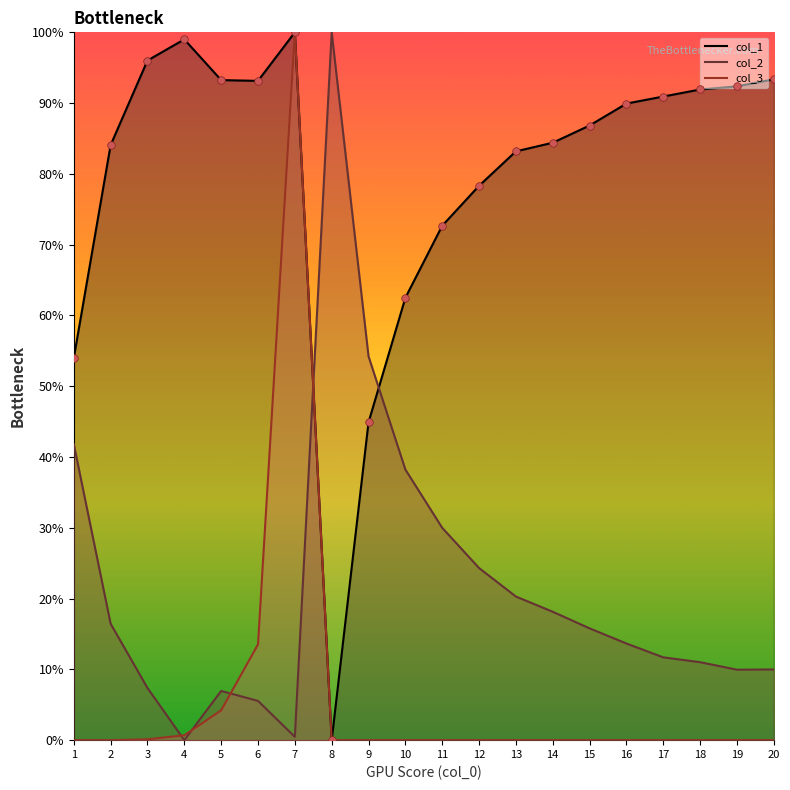

At how many categories does at least one series exceed 0?

20